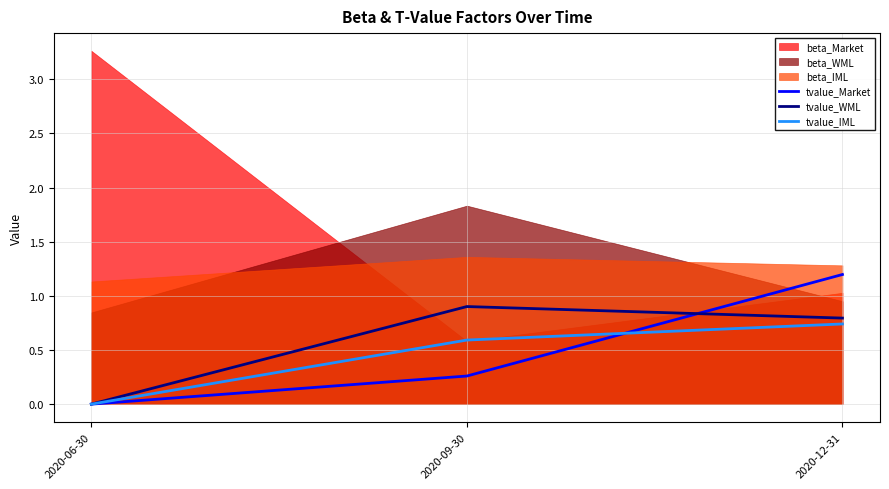

The tvalue_IML series shows 0.7 at 2020-12-31. True or false?

True